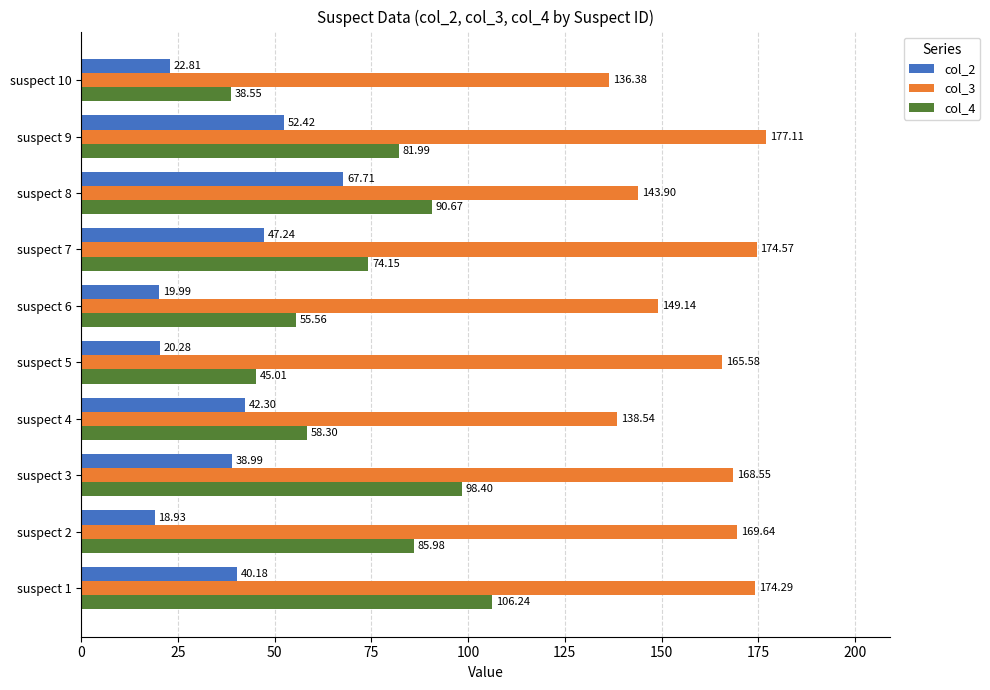

Which series has the widest spread of values?

col_4